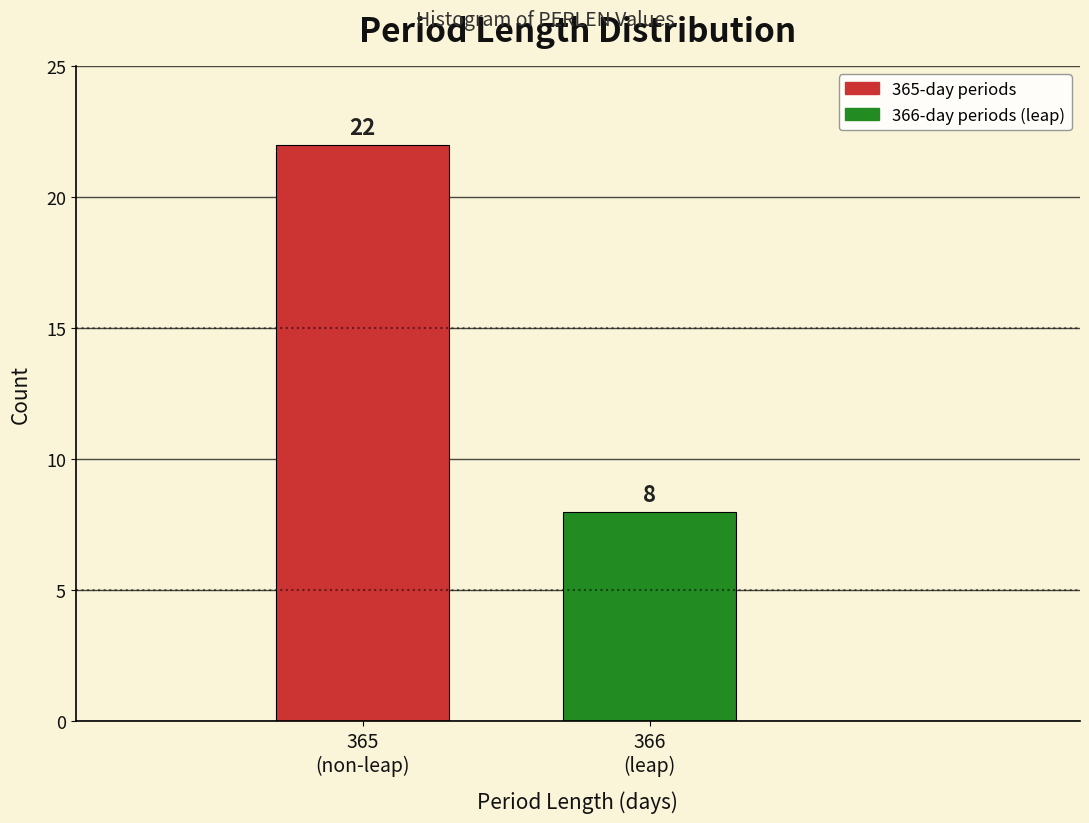

Reading left to right, what are all the values shown in this chart?

22	8